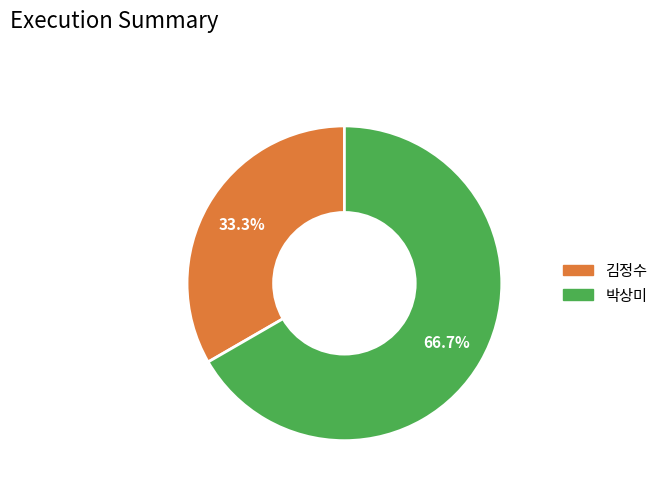

Rank the categories by value from highest to lowest.

박상미, 김정수